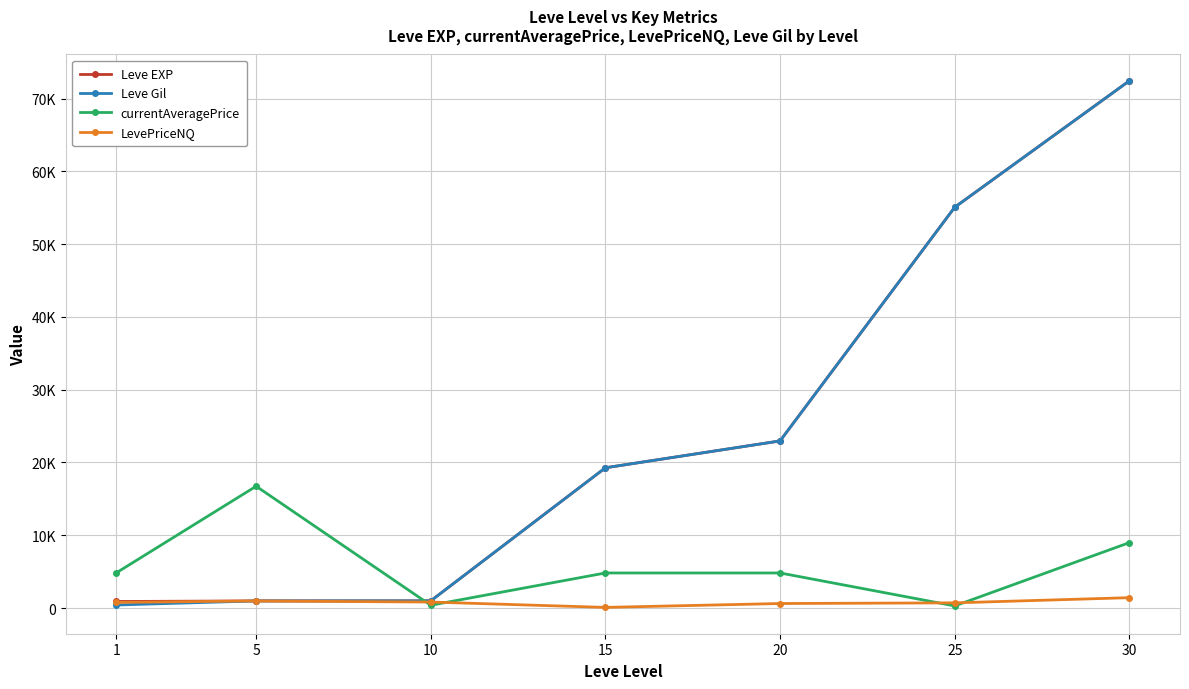

What are all the series names shown in the legend?

Leve EXP, Leve Gil, currentAveragePrice, LevePriceNQ